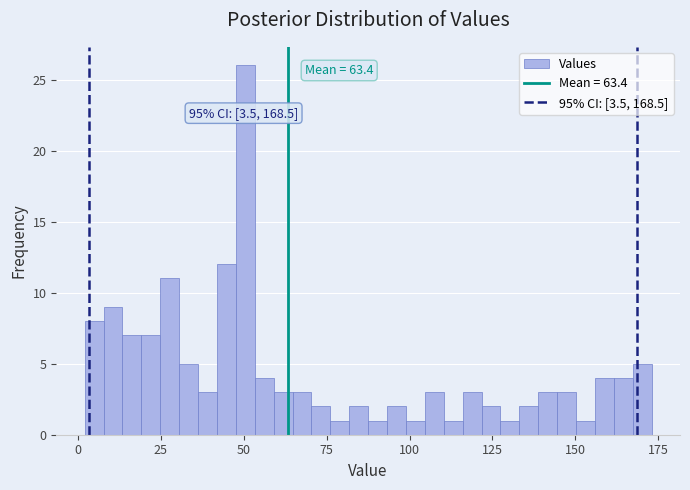

Read against the x-axis, roughly where is the centre of the tallest bar?

50